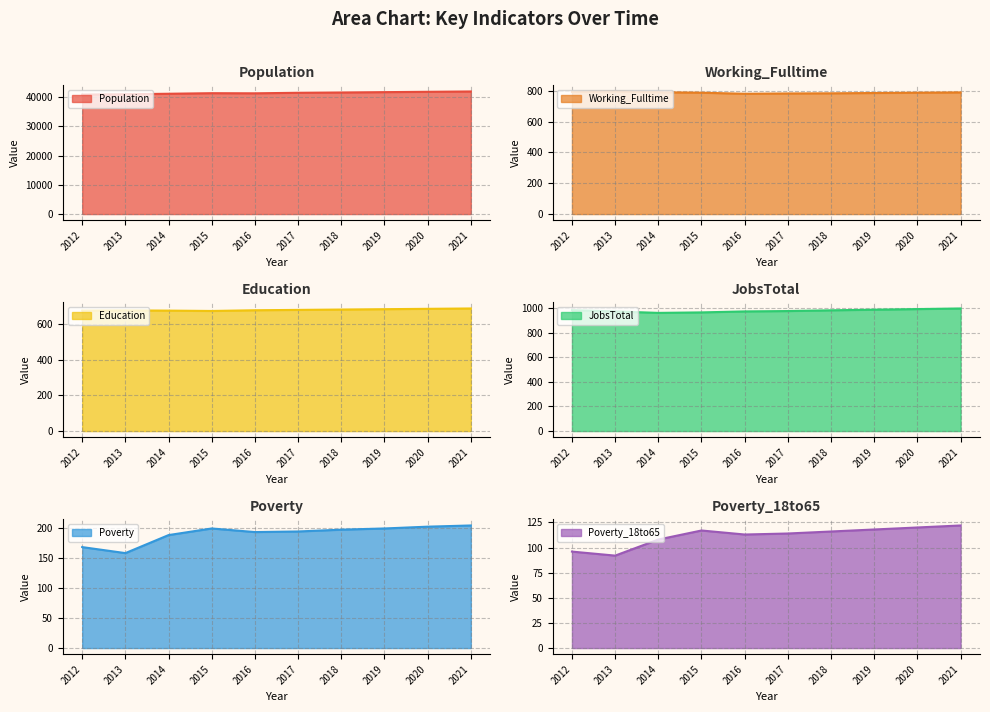

Is the value of Poverty_18to65 line at 2012 greater than the value of Population line at 2014?

No